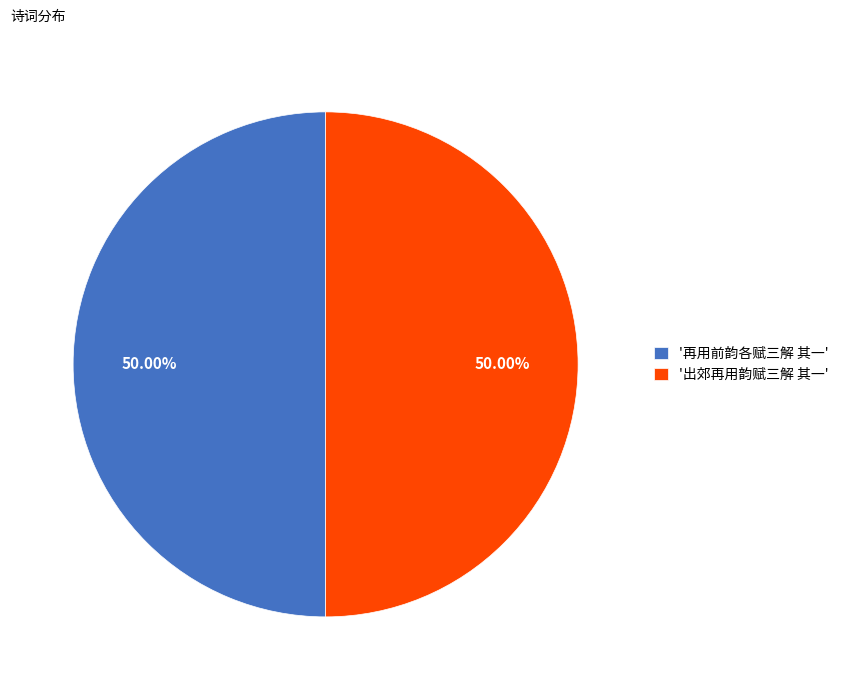

What is the ratio of the value at '再用前韵各赋三解 其一' to the value at '出郊再用韵赋三解 其一'?

1.0